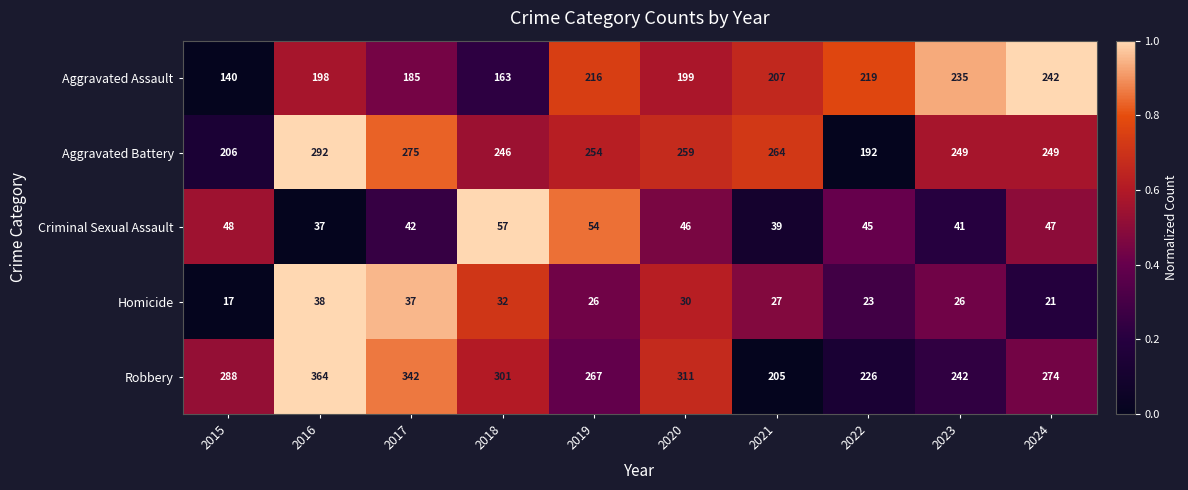

True or false: Aggravated Battery has a value of 366 at 2015.

False